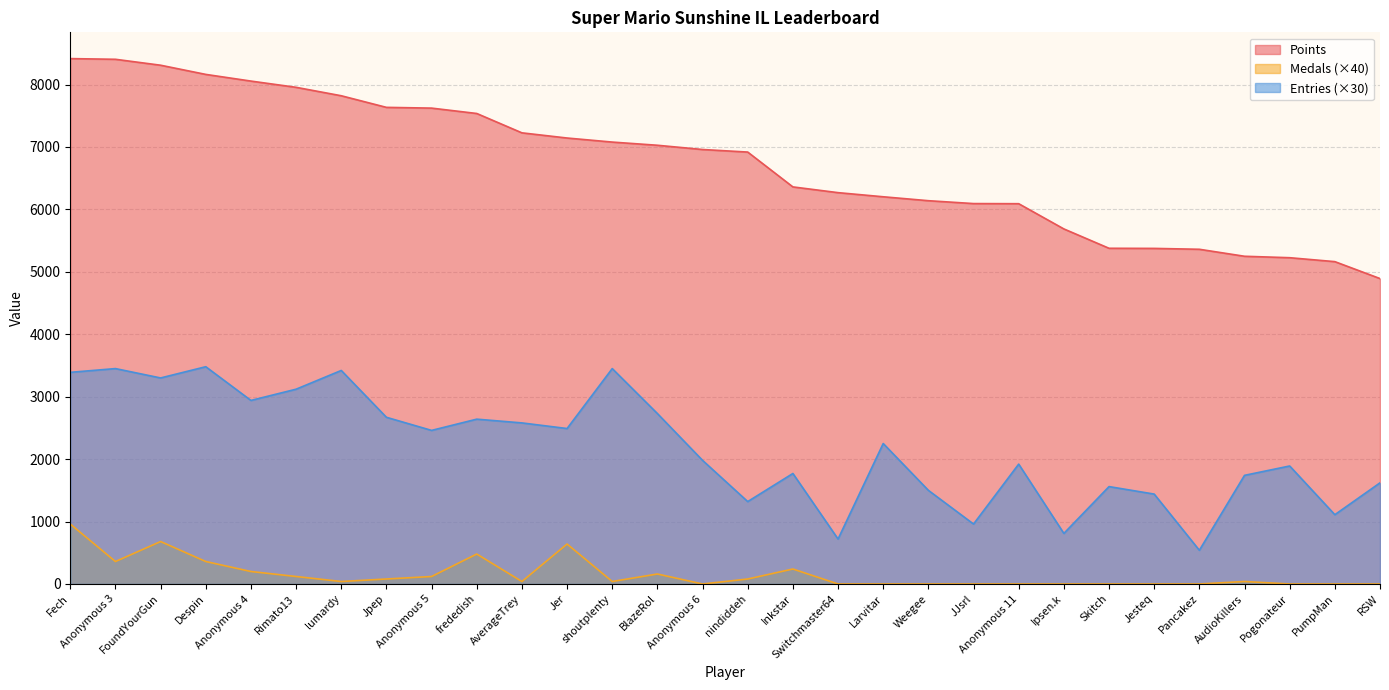

True or false: Medals and Entries intersect in this chart.

False